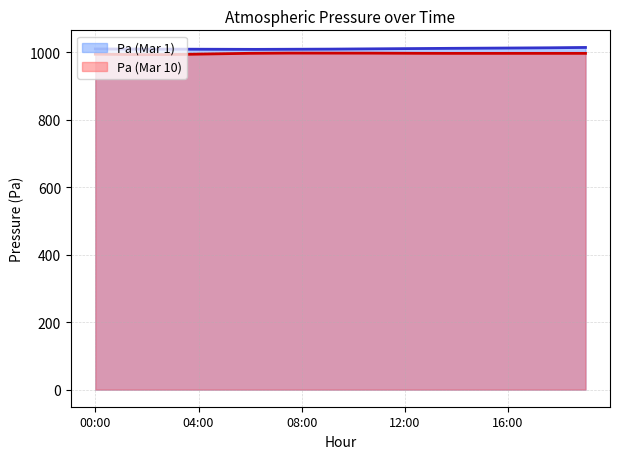

Where is the first local minimum for Pa (Mar 10)?

2019-03-01 02:00